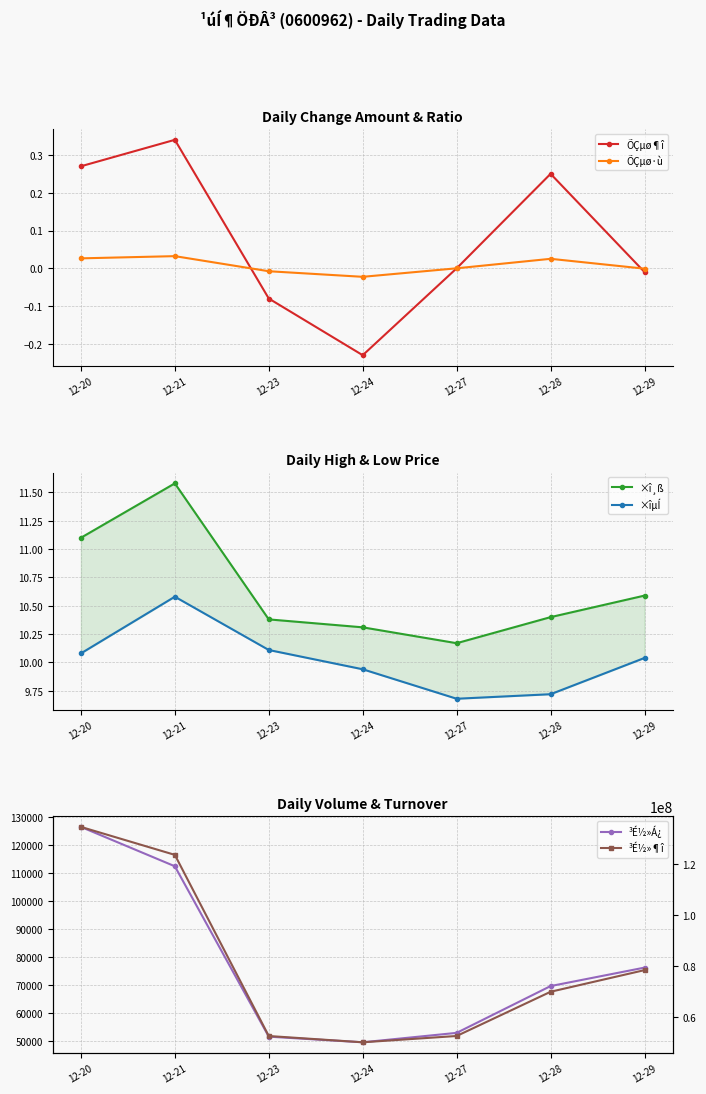

List the labels in order of ×î¸ß value, smallest first.

12-27, 12-24, 12-23, 12-28, 12-29, 12-20, 12-21